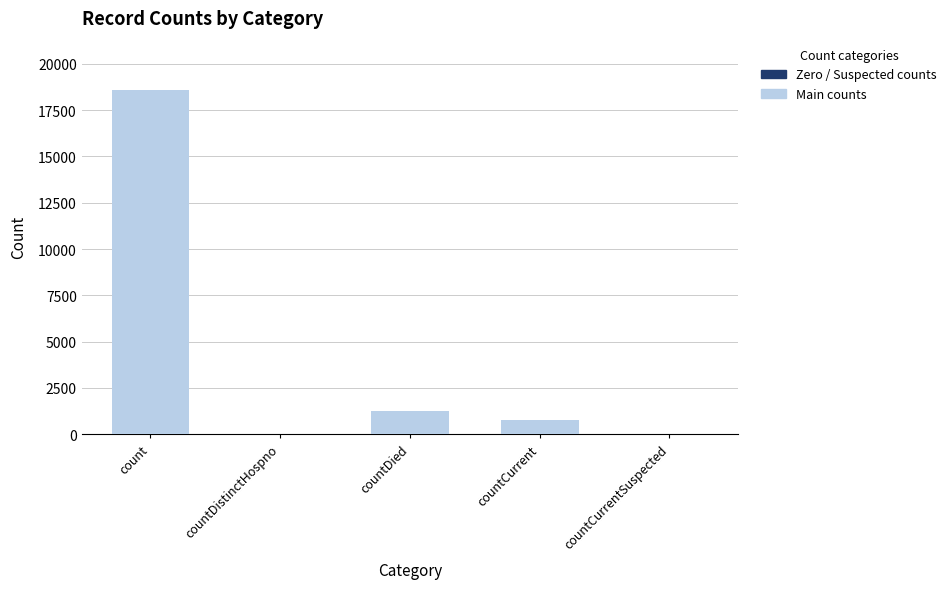

Does the chart contain any negative values?

No